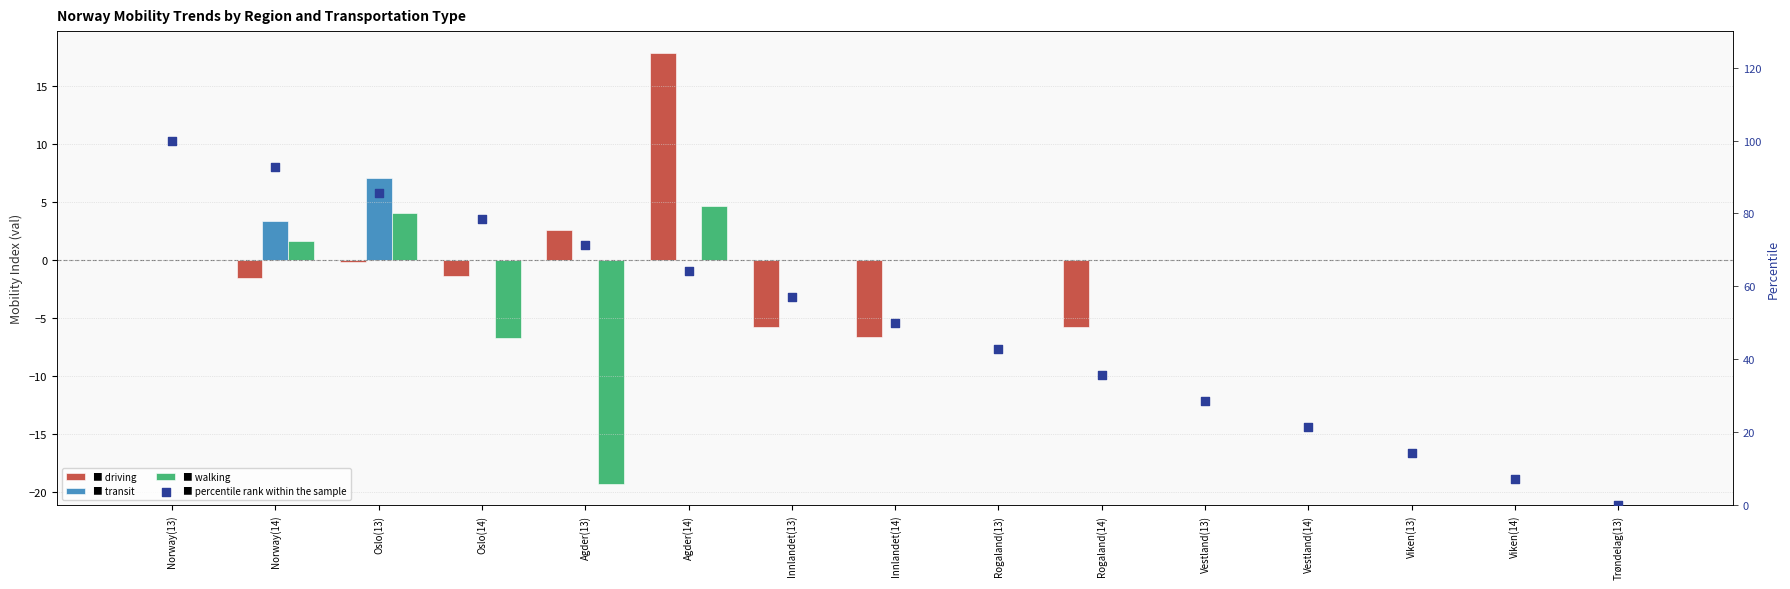

Which series has the largest total across all categories?

percentile rank within the sample